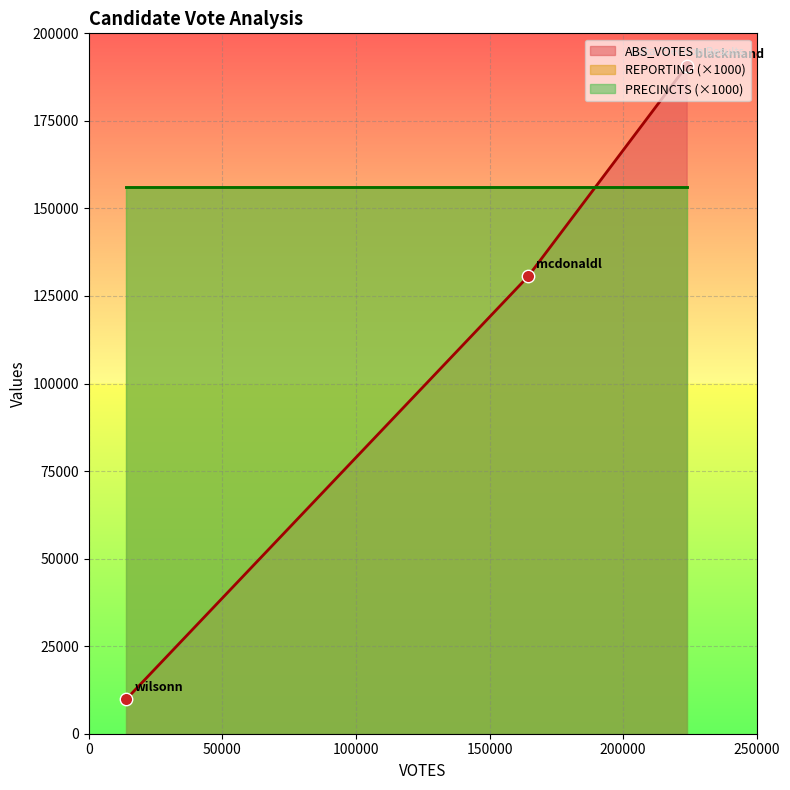

Which series has the largest total across all categories?

ABS_VOTES